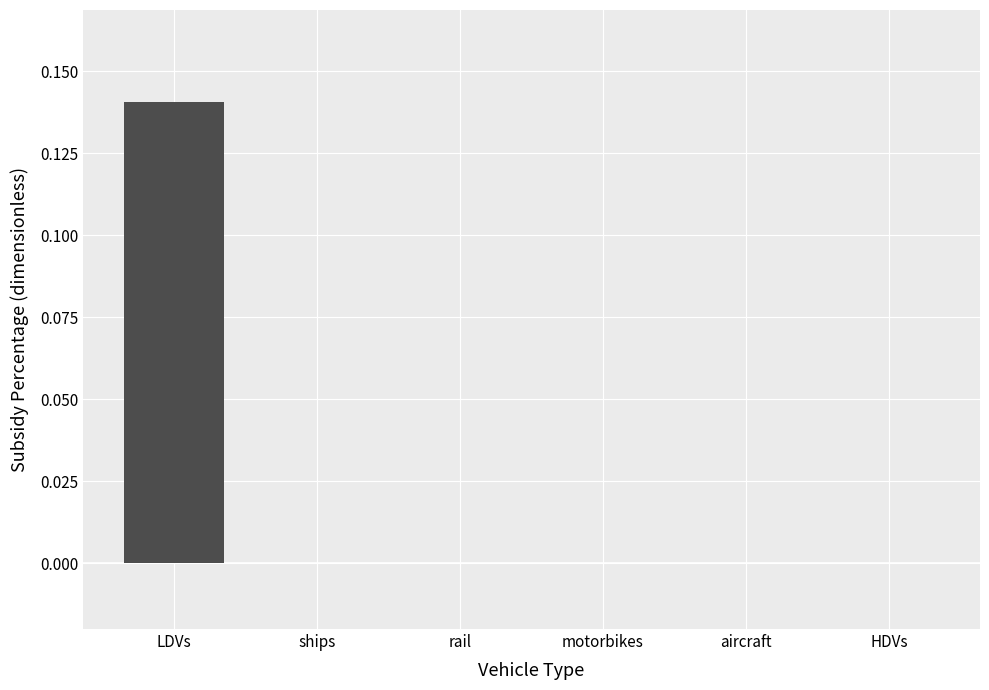

Between LDVs and rail, which is larger?

LDVs